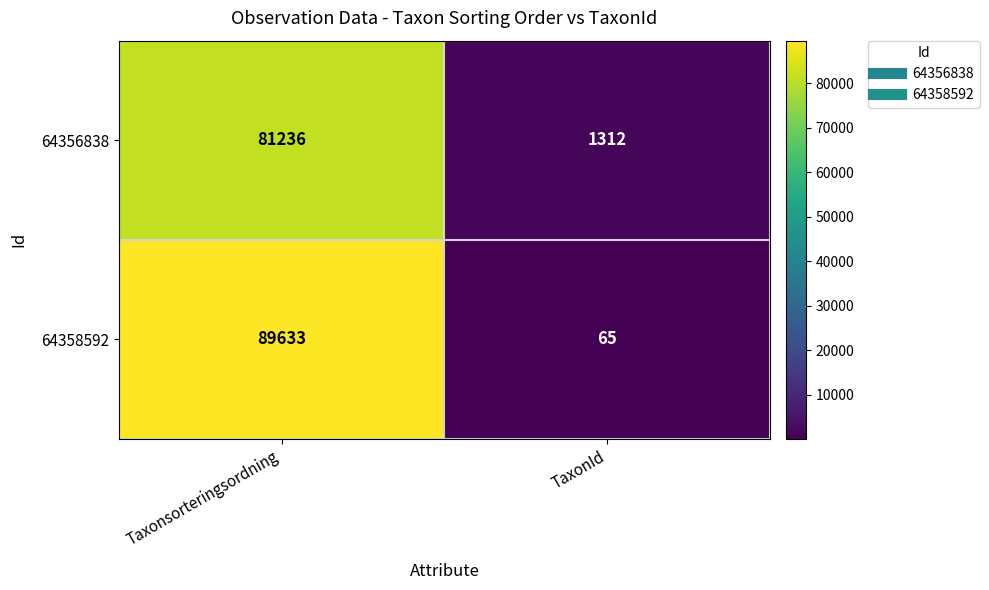

True or false: 64356838 has a value of 509 at TaxonId.

False